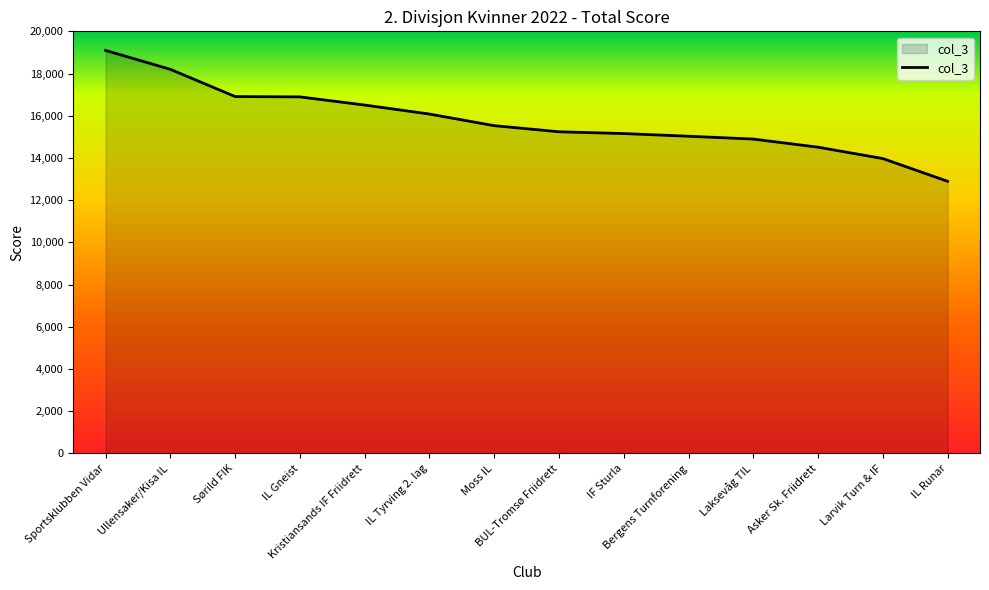

Between Larvik Turn & IF and Kristiansands IF Friidrett, which is larger?

Kristiansands IF Friidrett